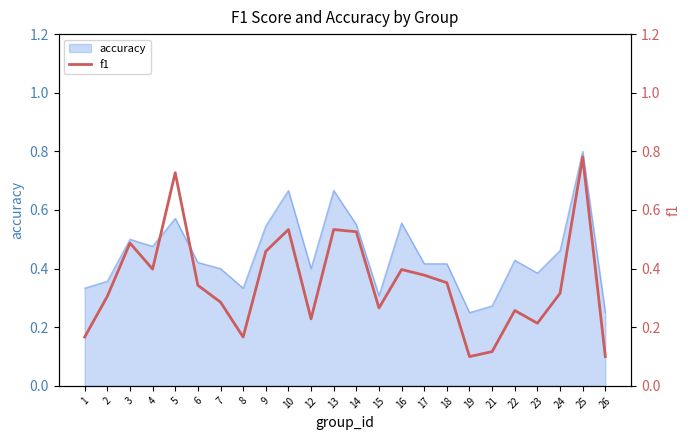

The value of accuracy at 3 is 0.1. True or false?

False